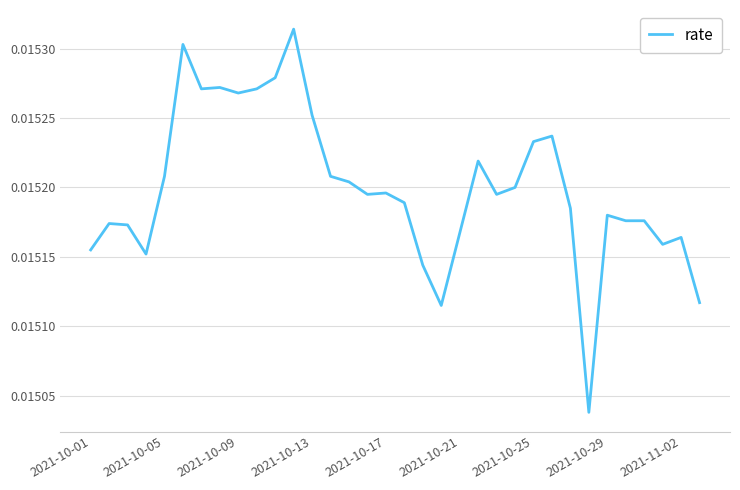

How many lines are shown in the chart?

1